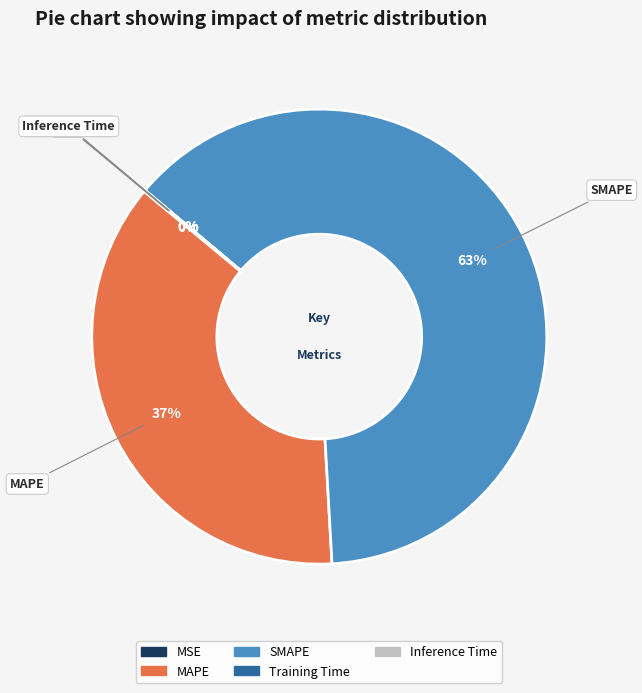

To the nearest percent, what portion does SMAPE represent?

63%